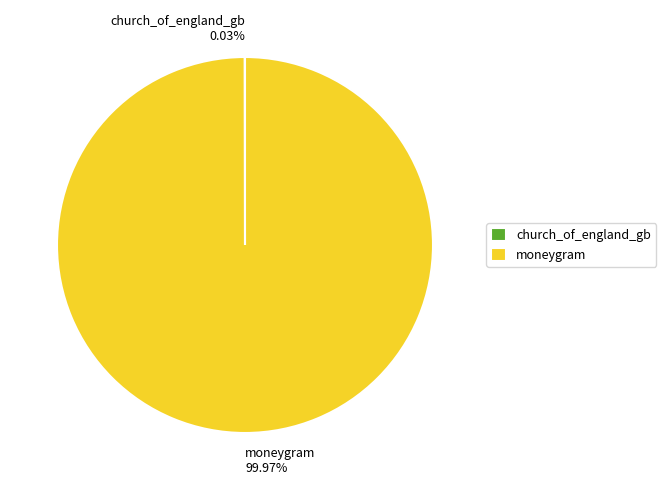

Does any single category account for the majority?

Yes